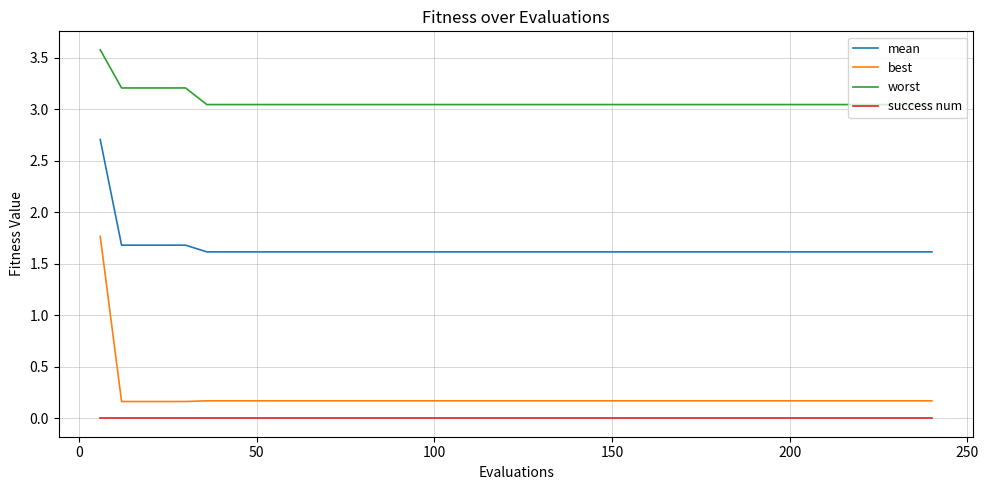

True or false: mean and worst intersect in this chart.

False